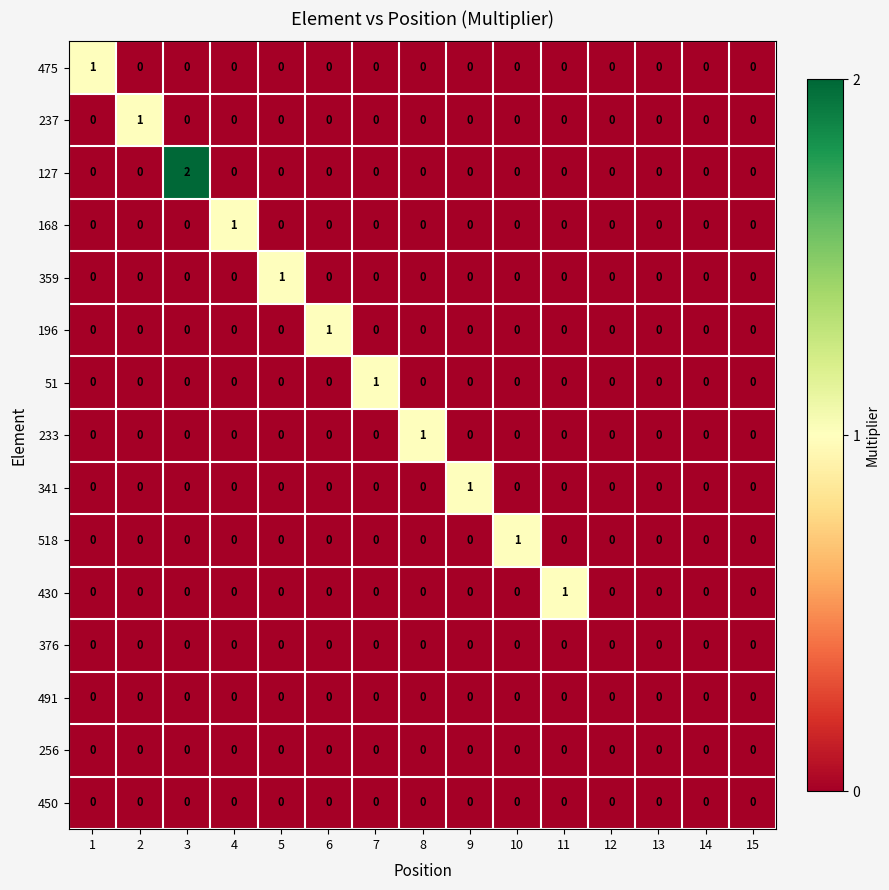

Which series has the widest spread of values?

127